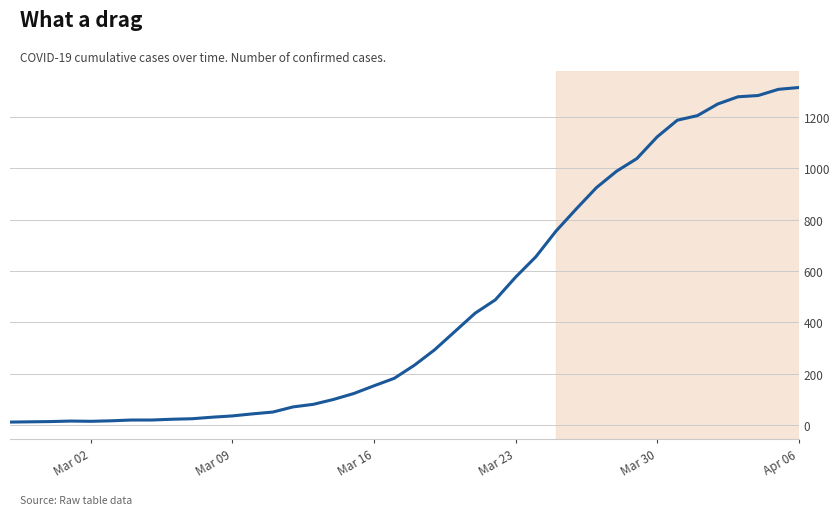

What is the difference between the maximum and minimum values?

1300